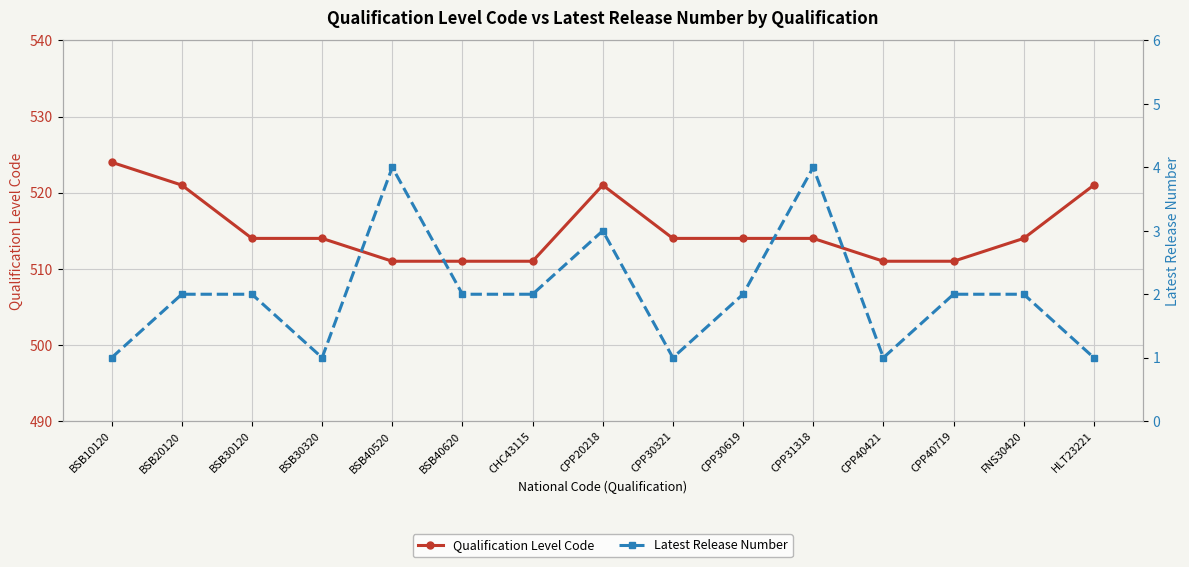

At which category does Qualification Level Code reach its first local peak?

CPP20218